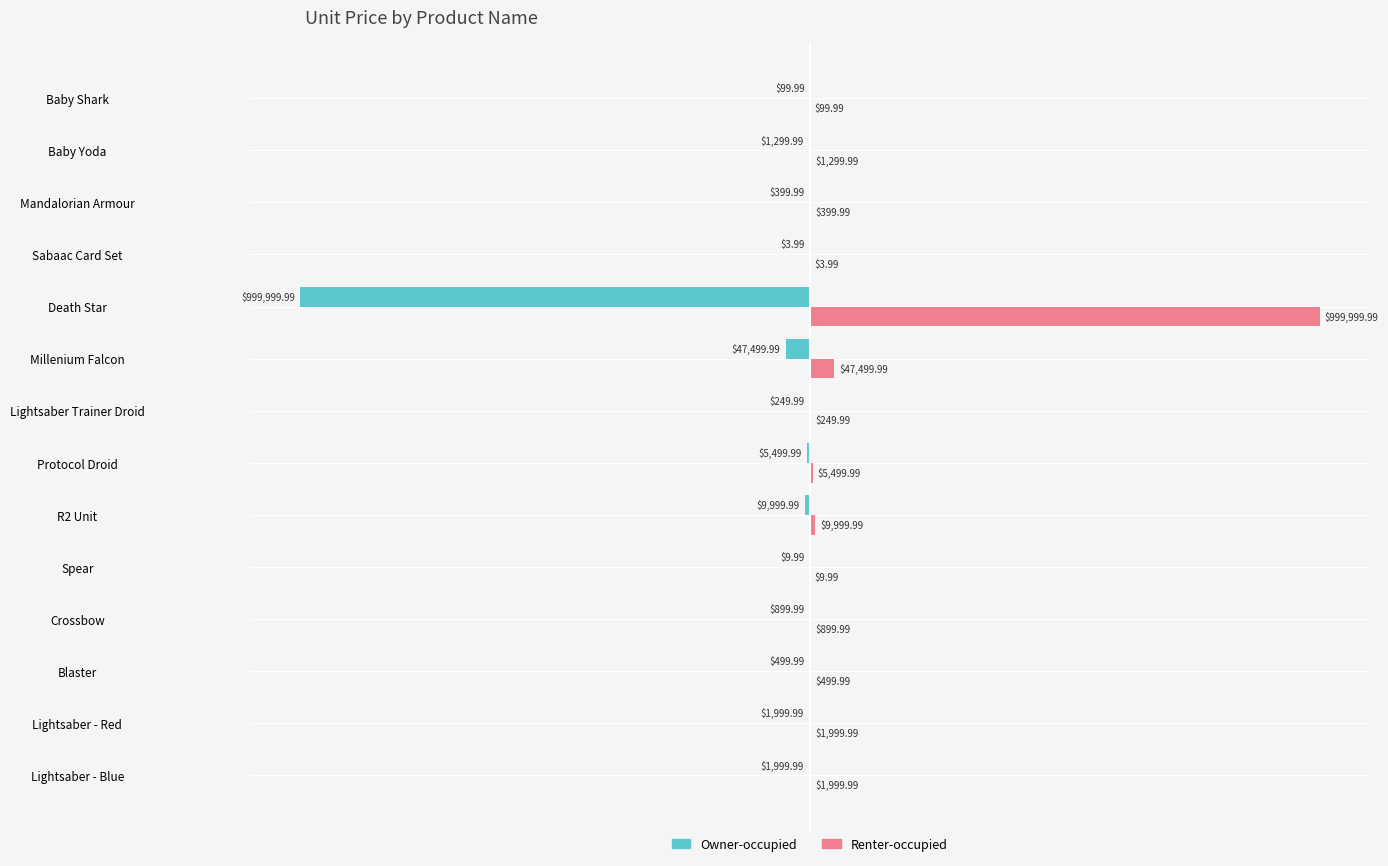

Which series has the largest total across all categories?

Renter-occupied